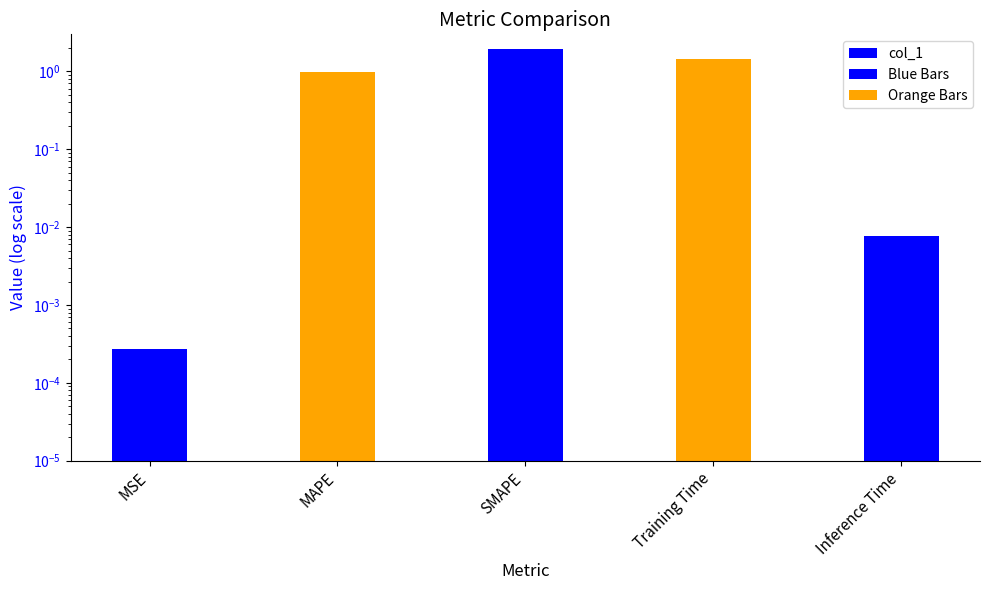

List the labels in order of value, smallest first.

MSE, Inference Time, MAPE, Training Time, SMAPE